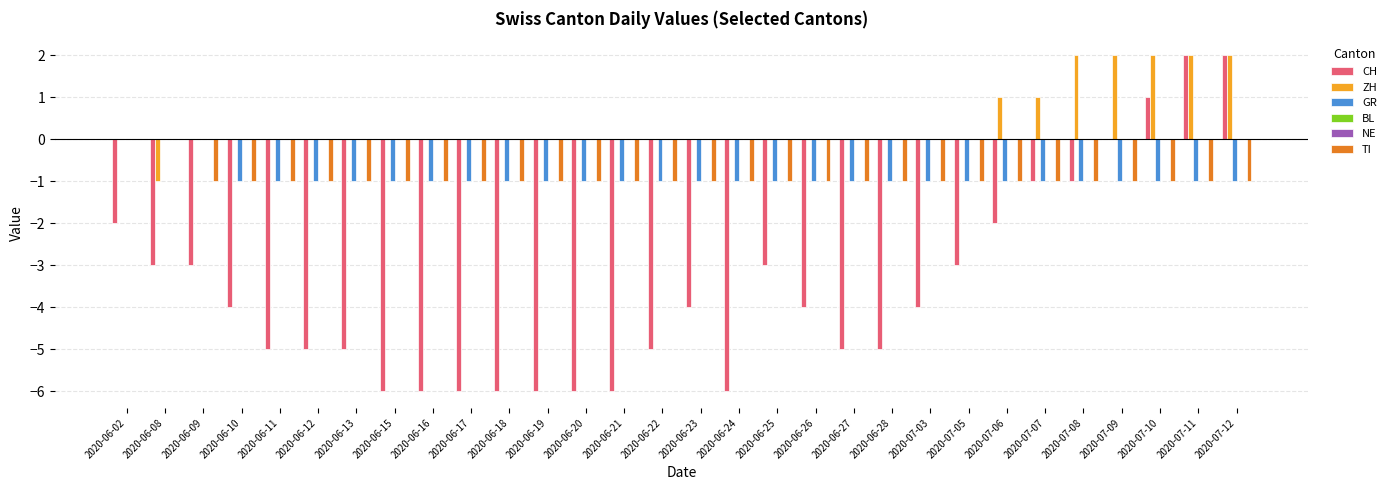

Which series changed the most between 2020-06-16 and 2020-06-17?

CH